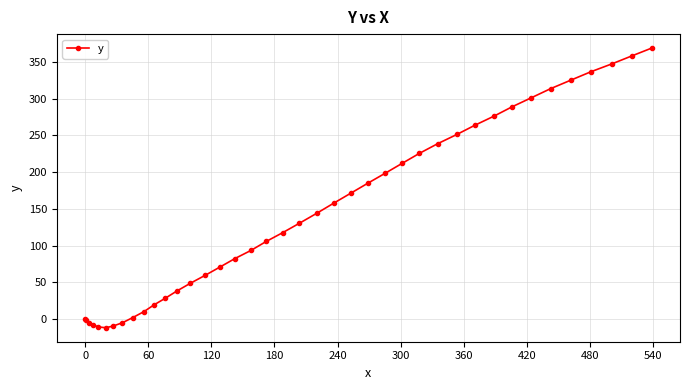

What is the value of the 30th point from the left?

251.3